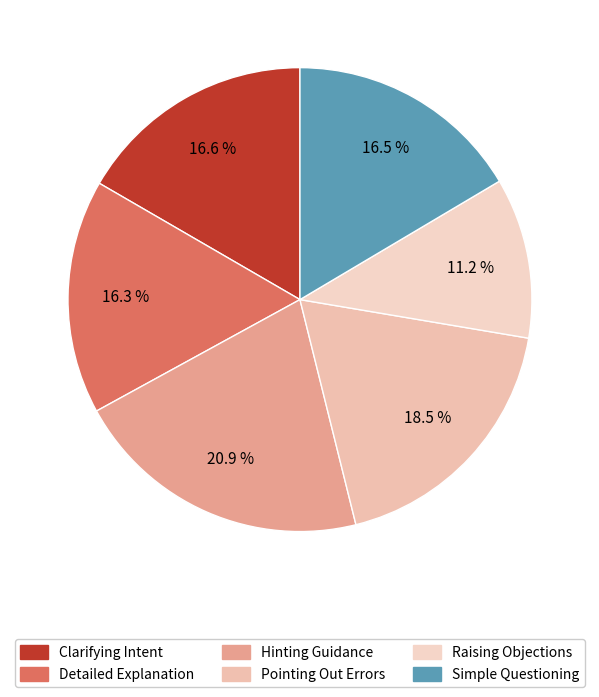

To the nearest percent, what is the difference between the Raising Objections and Pointing Out Errors slice percentages?

7%